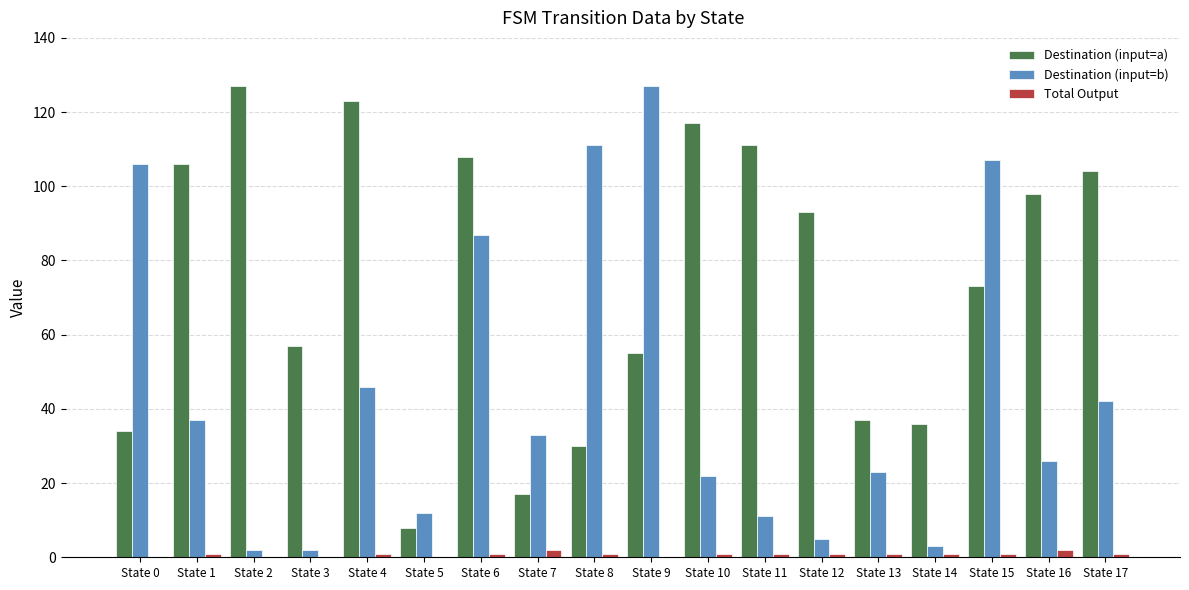

What is the greatest value displayed?

127